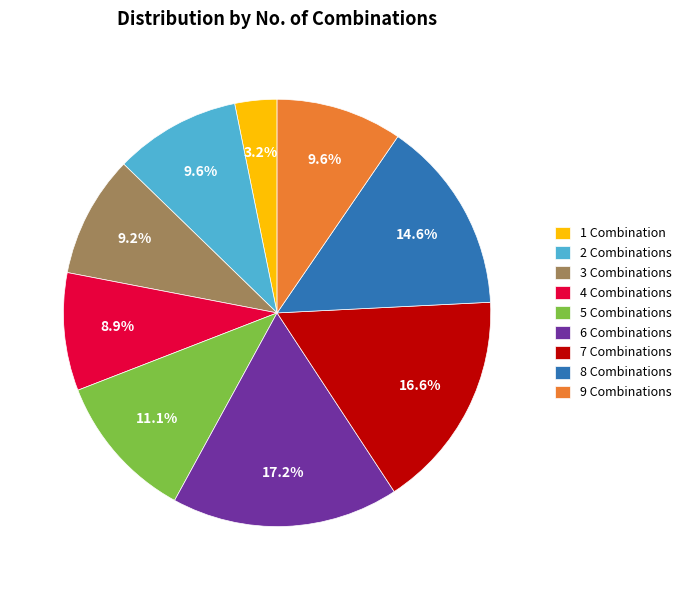

Which slice is the largest?

6 Combinations